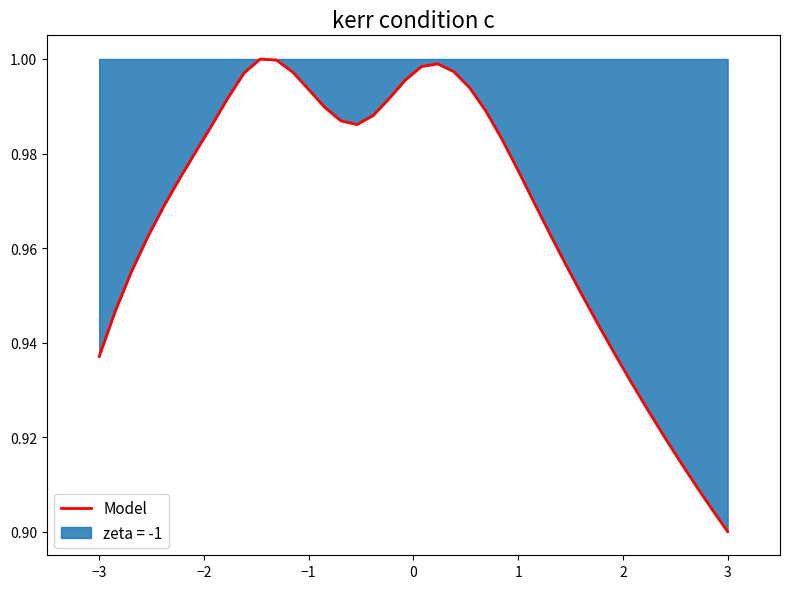

Which label corresponds to the smallest value in the chart?

3